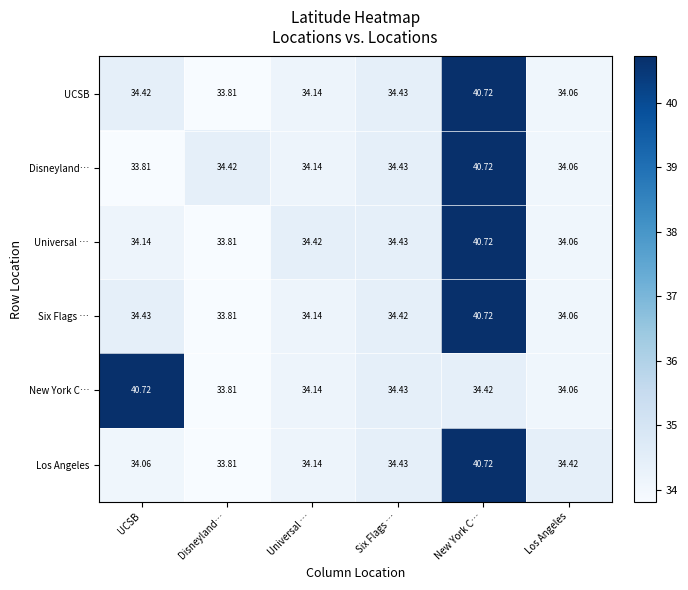

Where does the Disneyland… series first go above 34?

Disneyland…